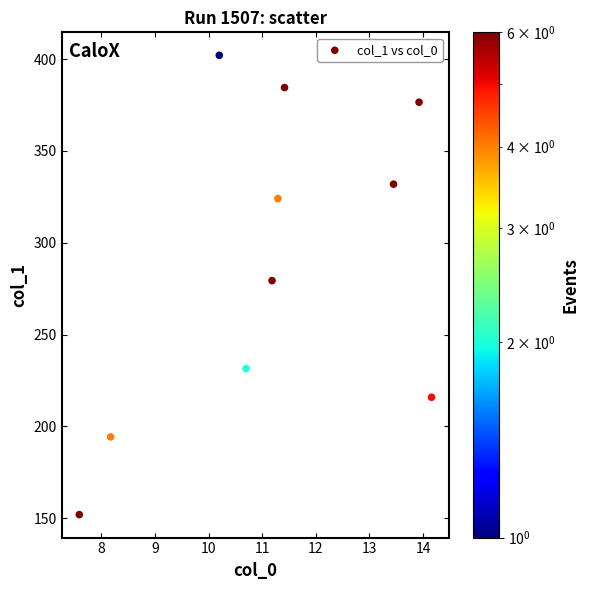

What is the average Y value?

289.2